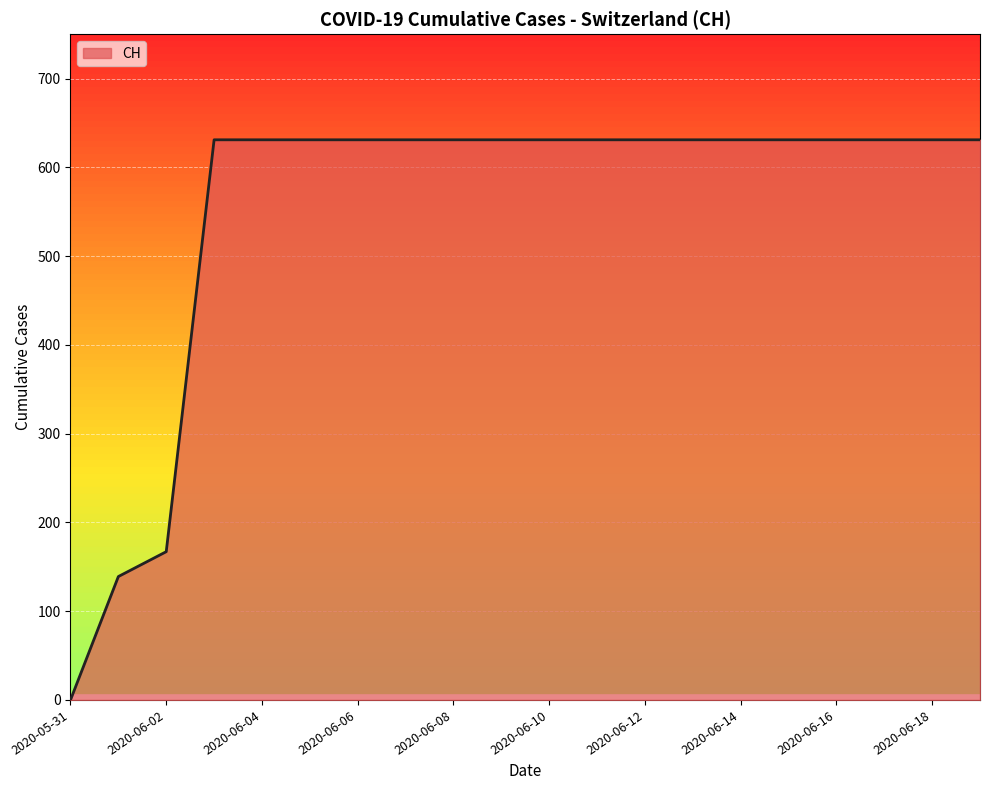

How many values are below 631?

3